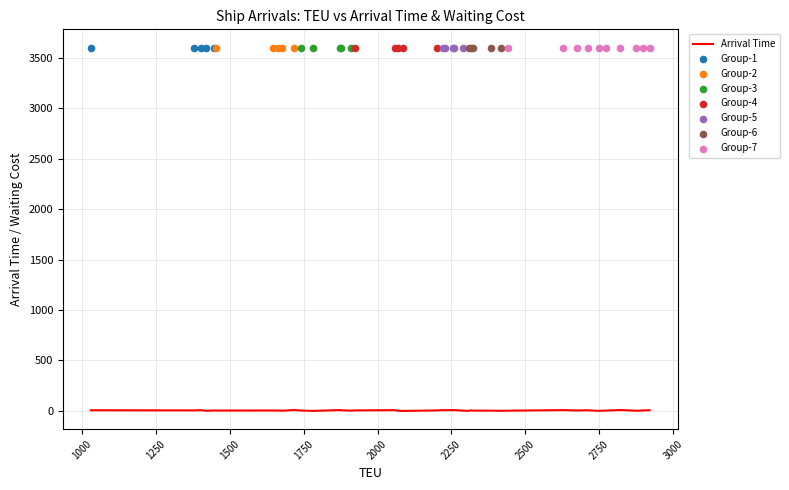

Which series has the widest spread of Y values?

Arrival Time